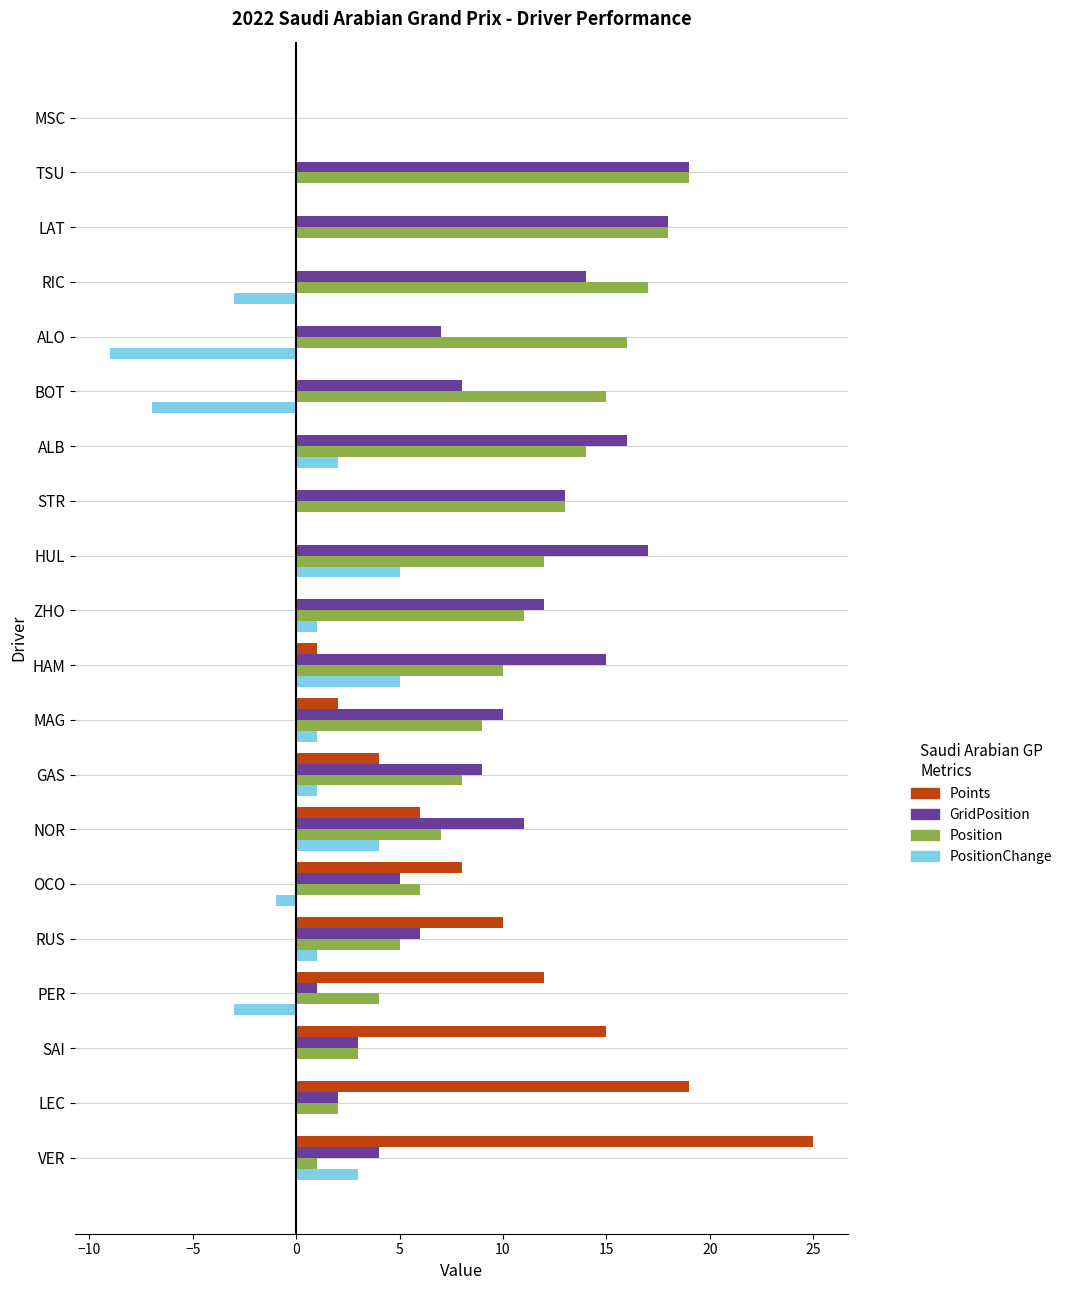

At which label is GridPosition closest to 9?

GAS